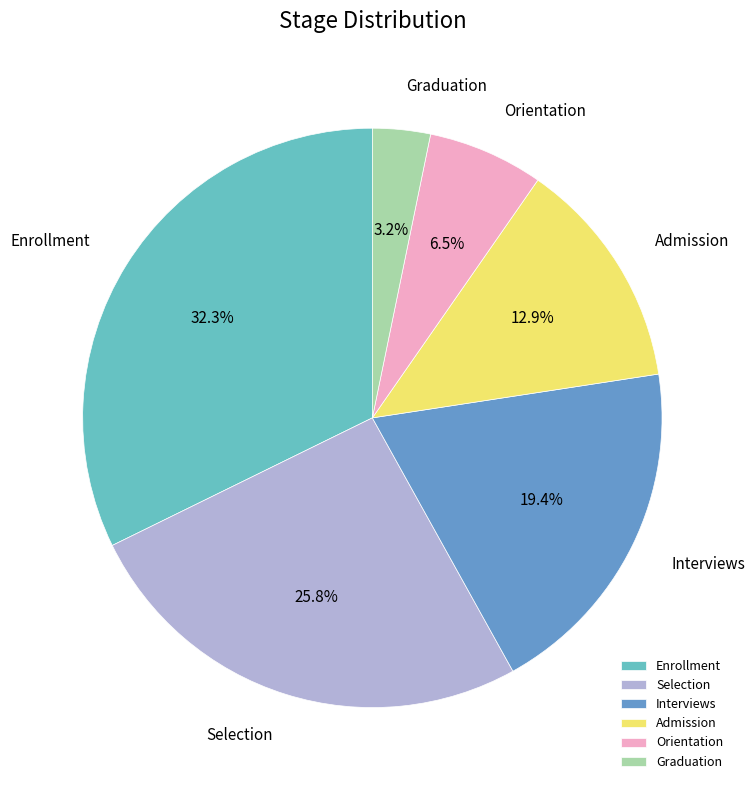

Which slice is the smallest?

Graduation